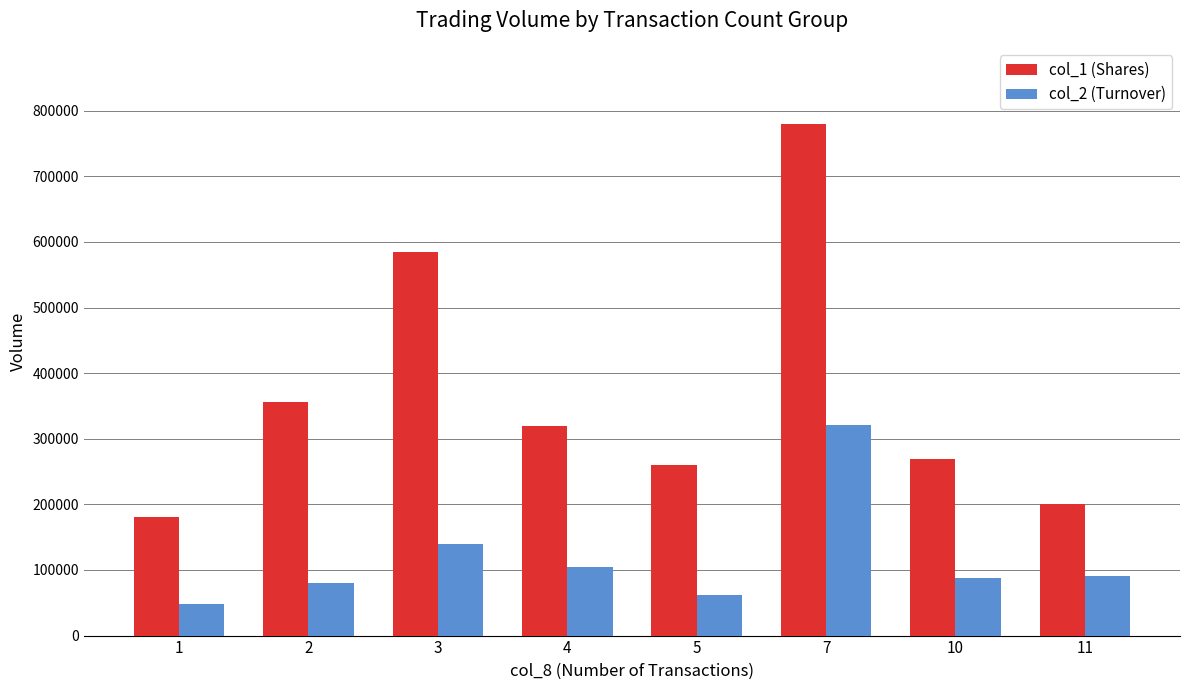

Reading left to right, what are all the values shown in this chart?

col_1 (Shares): 180000	356000	584000	319000	260000	779000	269000	201000
col_2 (Turnover): 48600	80050	140050	104150	61700	320230	87330	91140